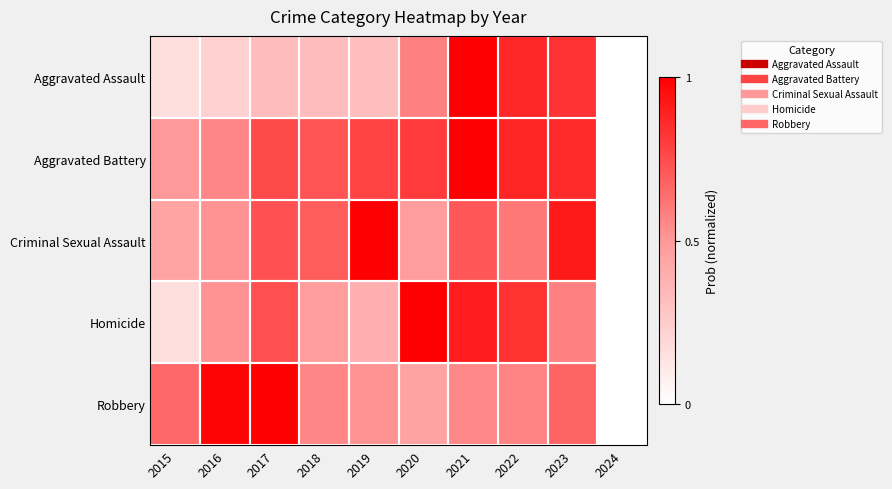

At which category is the sum across all series the highest?

2021